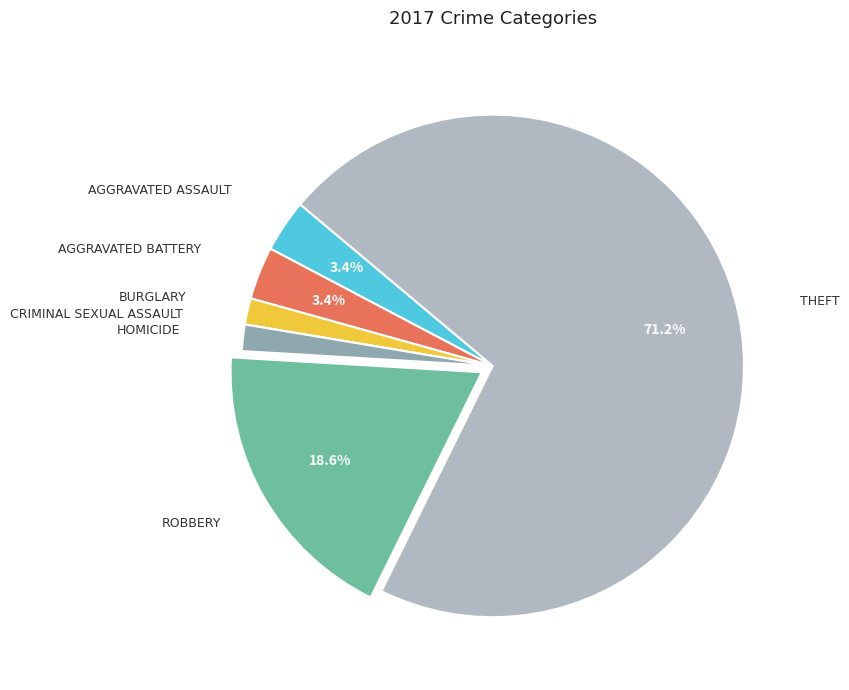

Is there a majority slice in this chart?

Yes